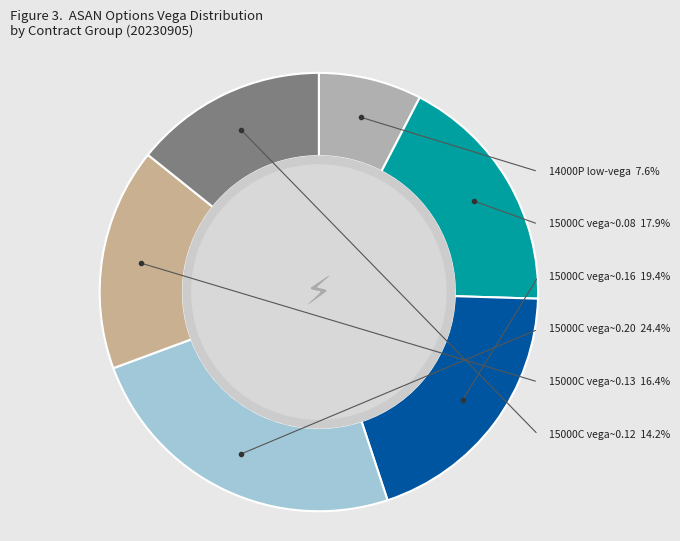

Does delta represent more than half of the total?

No